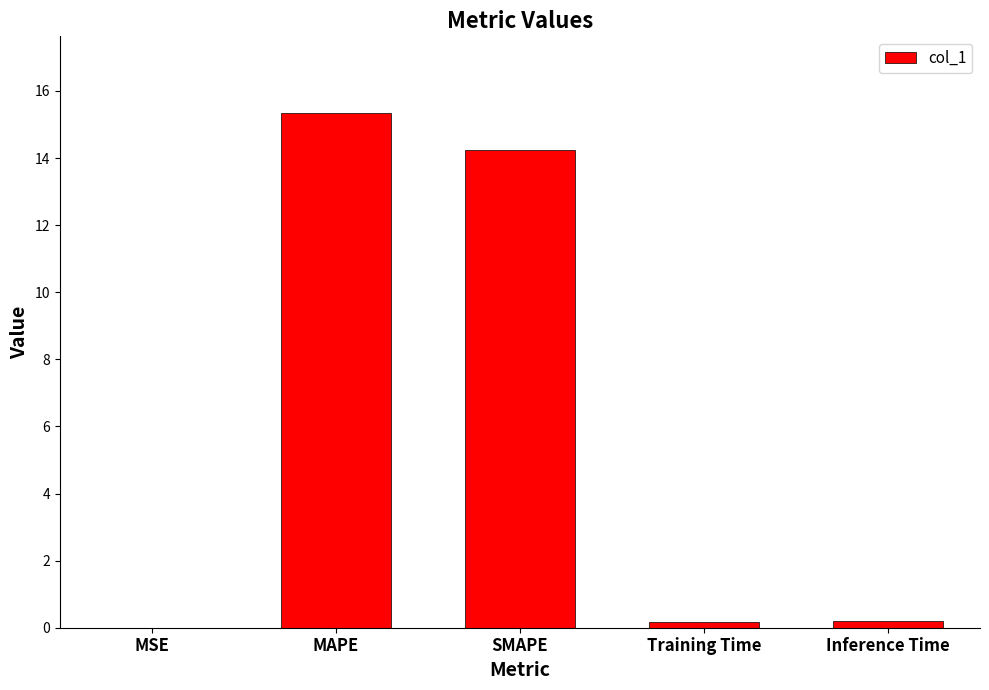

Between MSE and MAPE, which is larger?

MAPE